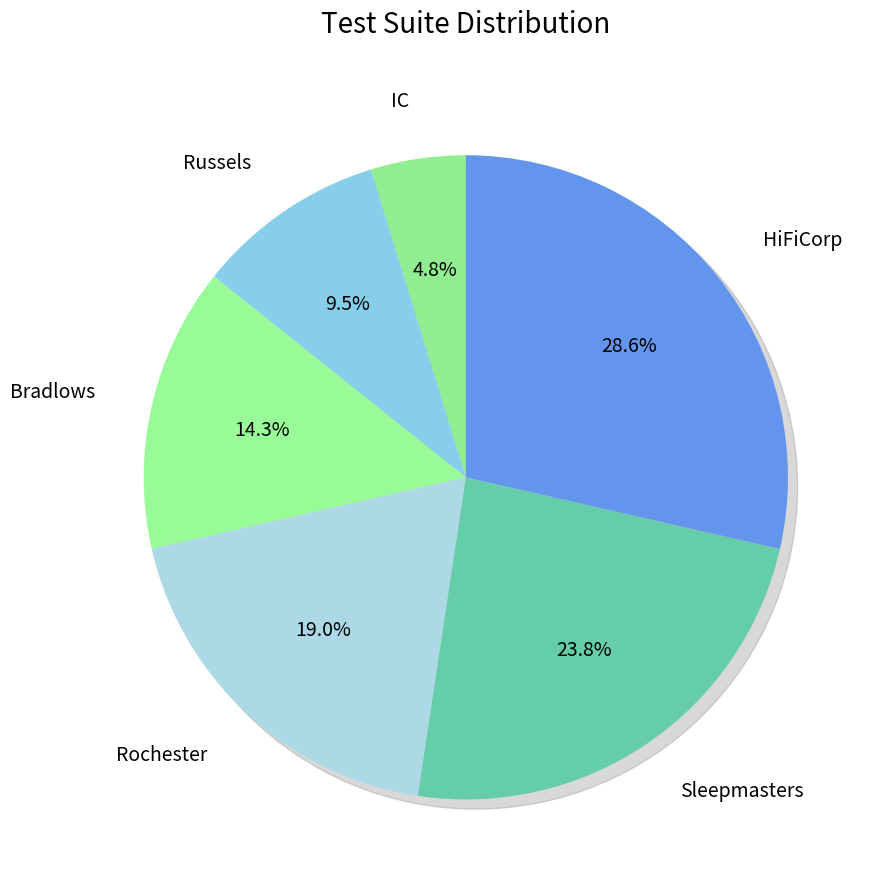

True or false: Sleepmasters accounts for 24% of the total.

True